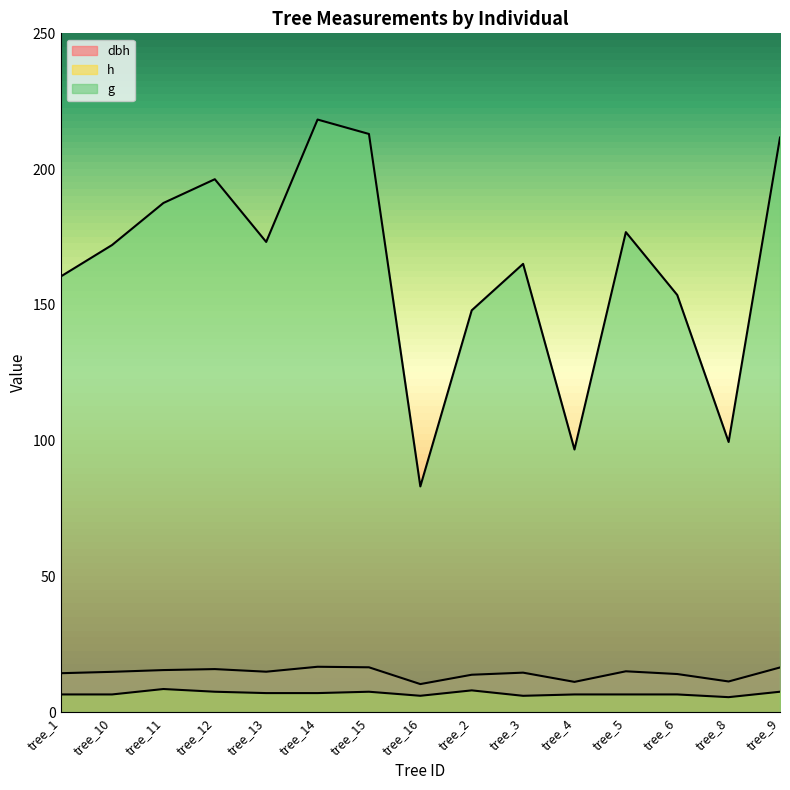

What is the average value of the h series?

6.8